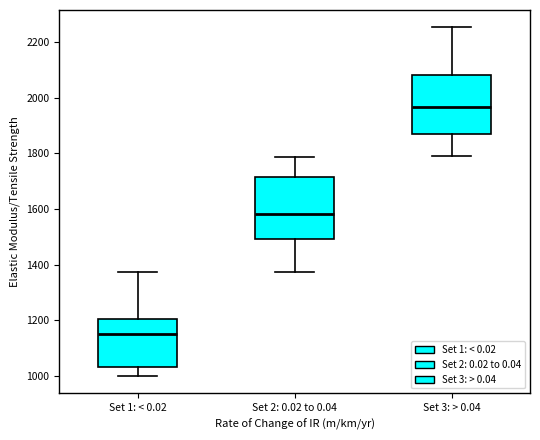

Where is the lower edge of the box for Set 1: < 0.02 on the y-axis? The values are not printed on the chart, so give them approximately, as read against the axis.

1040